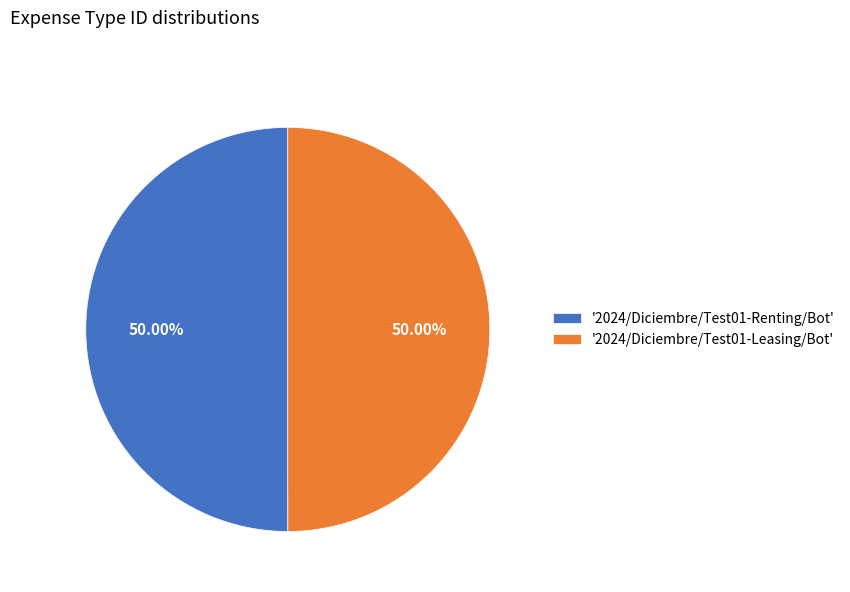

Approximately how many times larger is the value at '2024/Diciembre/Test01-Leasing/Bot' compared to '2024/Diciembre/Test01-Renting/Bot'?

1.0